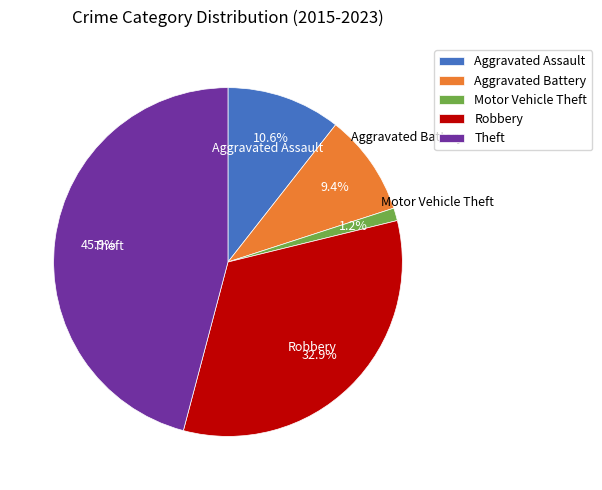

To the nearest percent, what portion does Motor Vehicle Theft represent?

1%